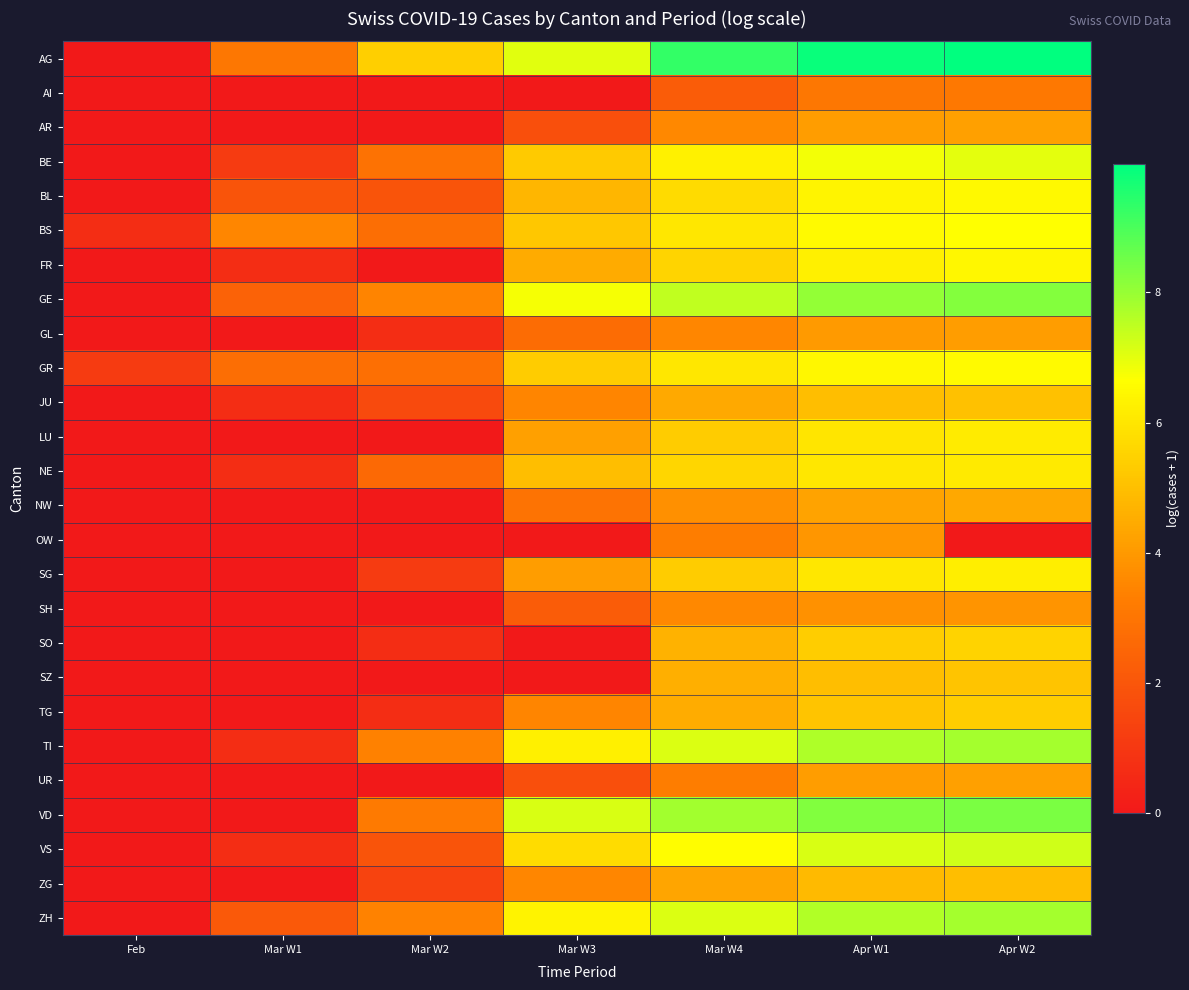

How many categories are shown in the chart?

7